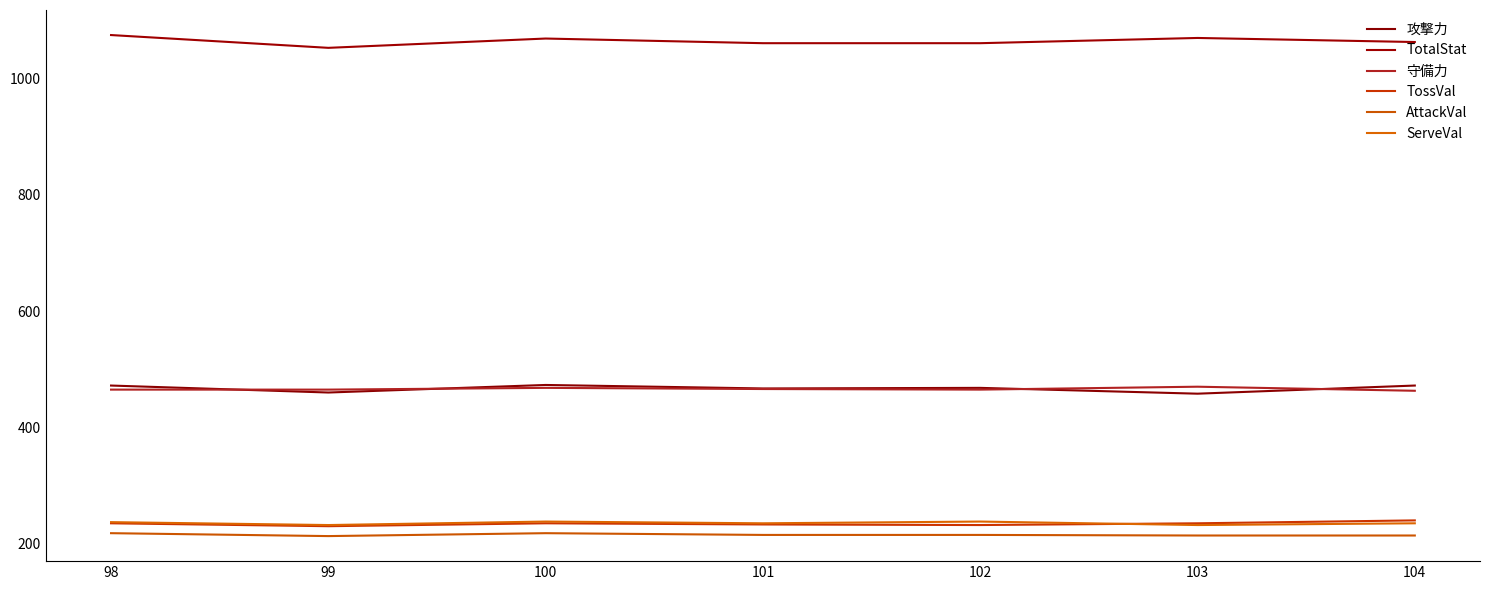

Count the TossVal values in the range 232 to 235.

5